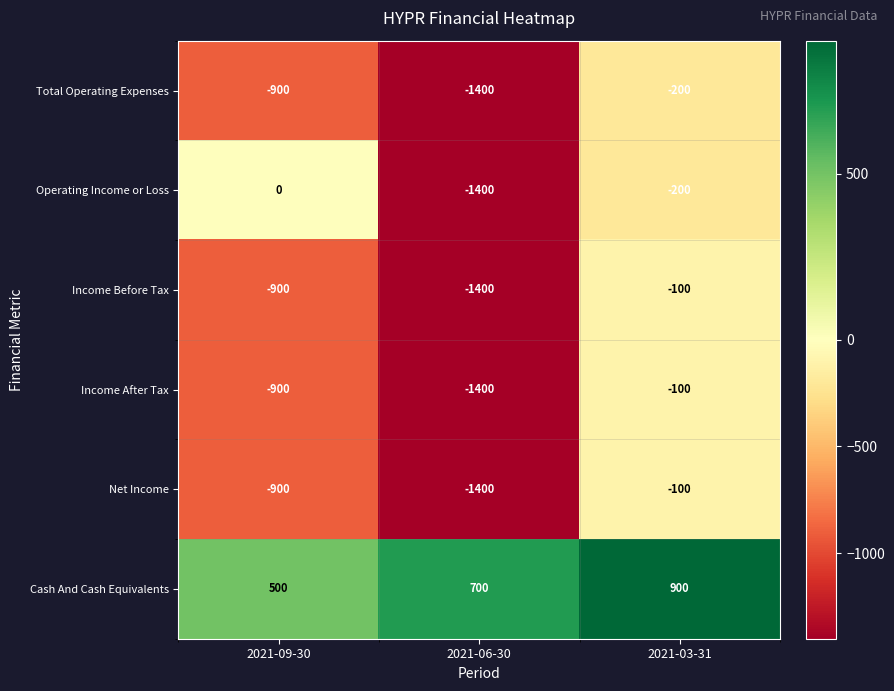

Which label corresponds to the largest value in the chart?

2021-03-31